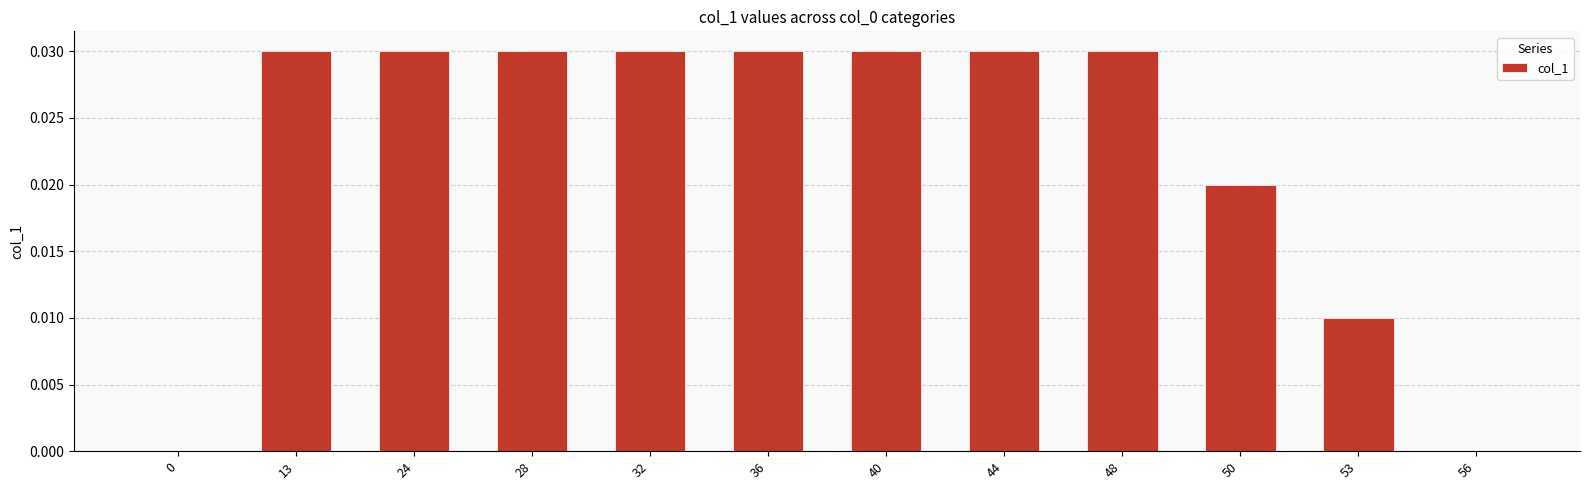

What is the sum of all values?

0.3